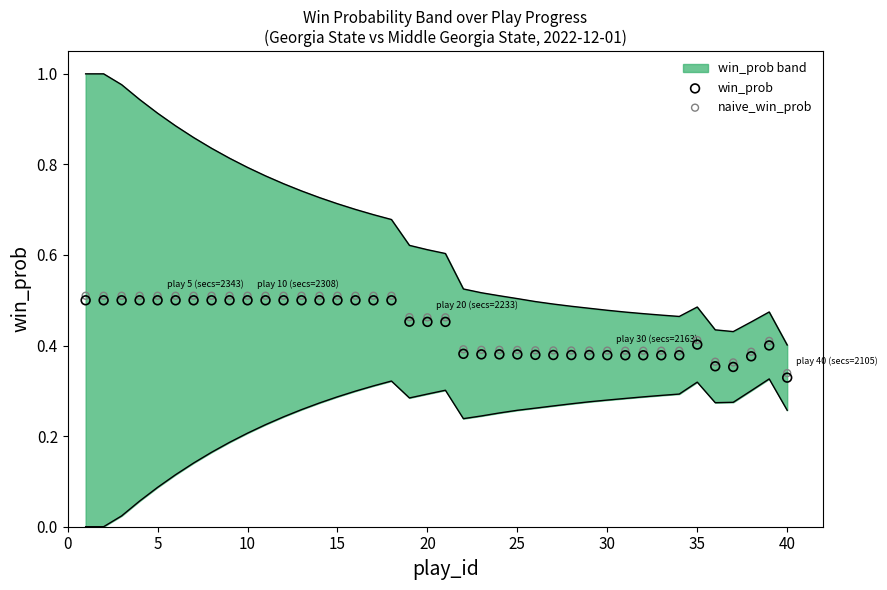

Which series has the widest spread of Y values?

win_prob